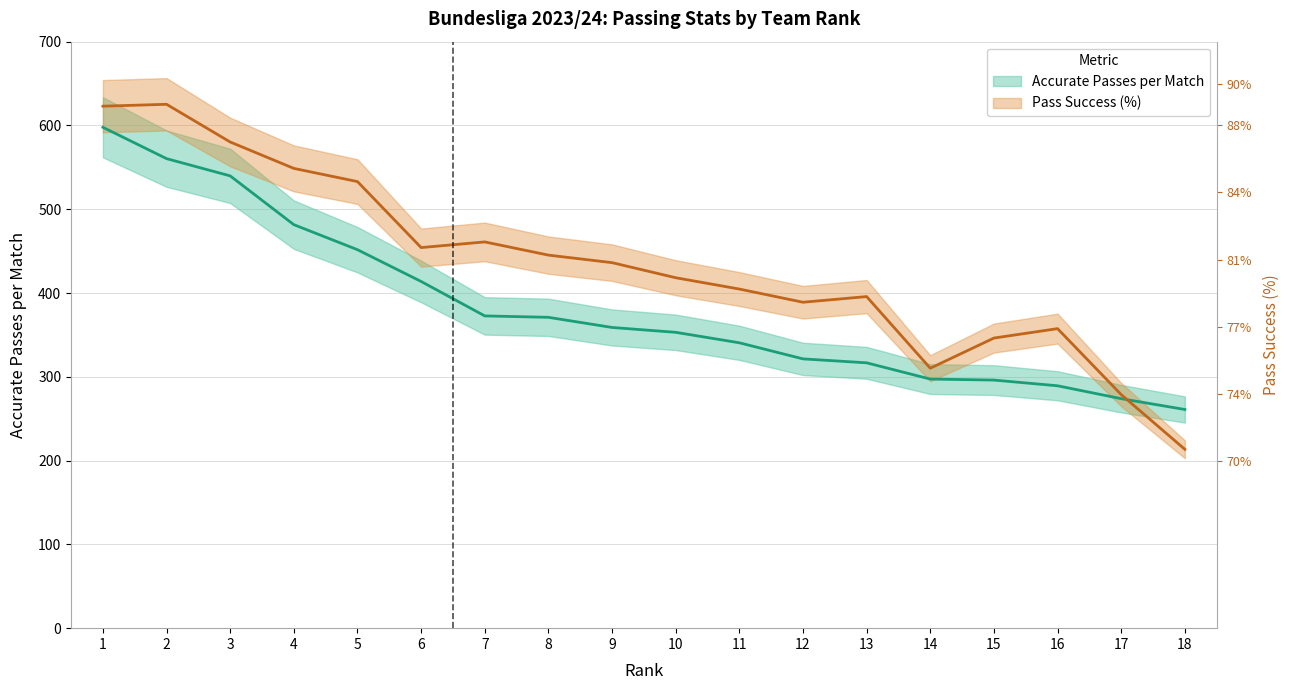

At which category does Pass Success (%) reach its first local valley?

6